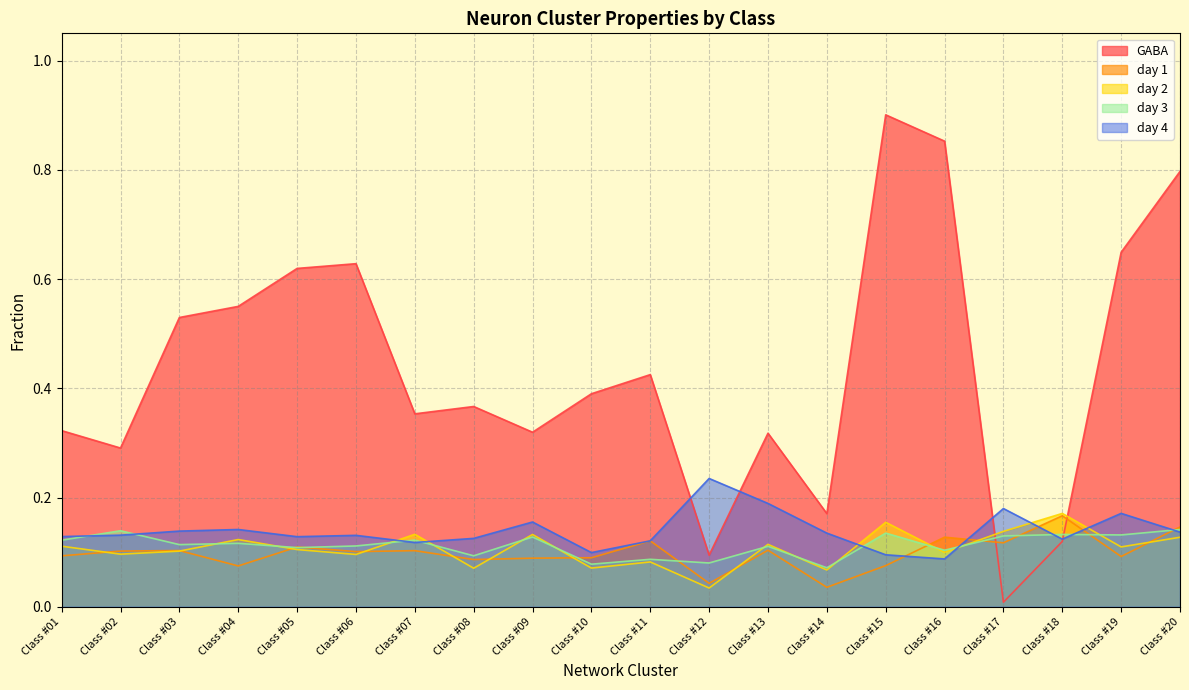

The GABA series shows 0.3 at Class #01. True or false?

True